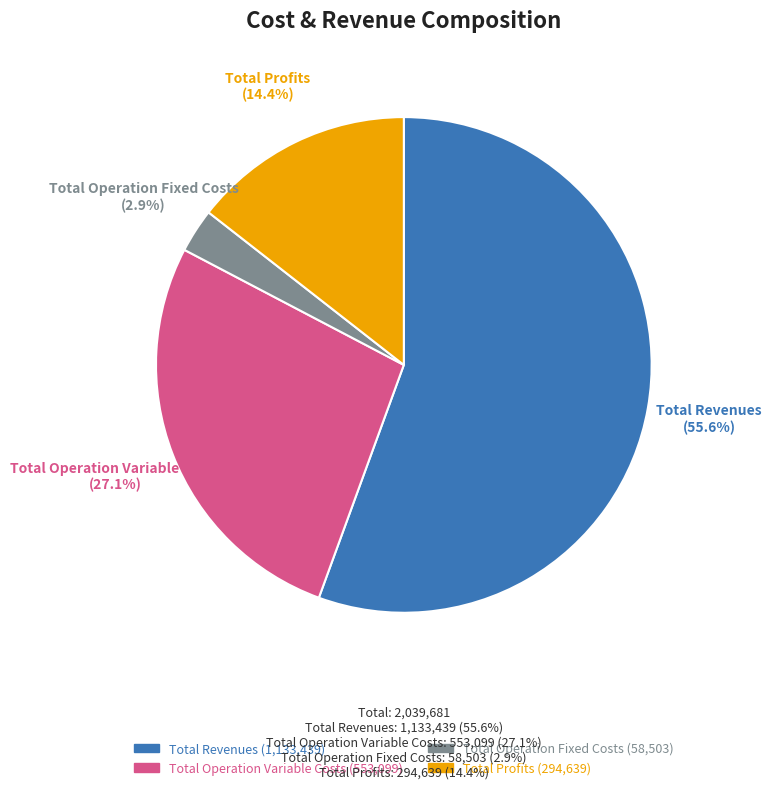

Is there a majority slice in this chart?

Yes